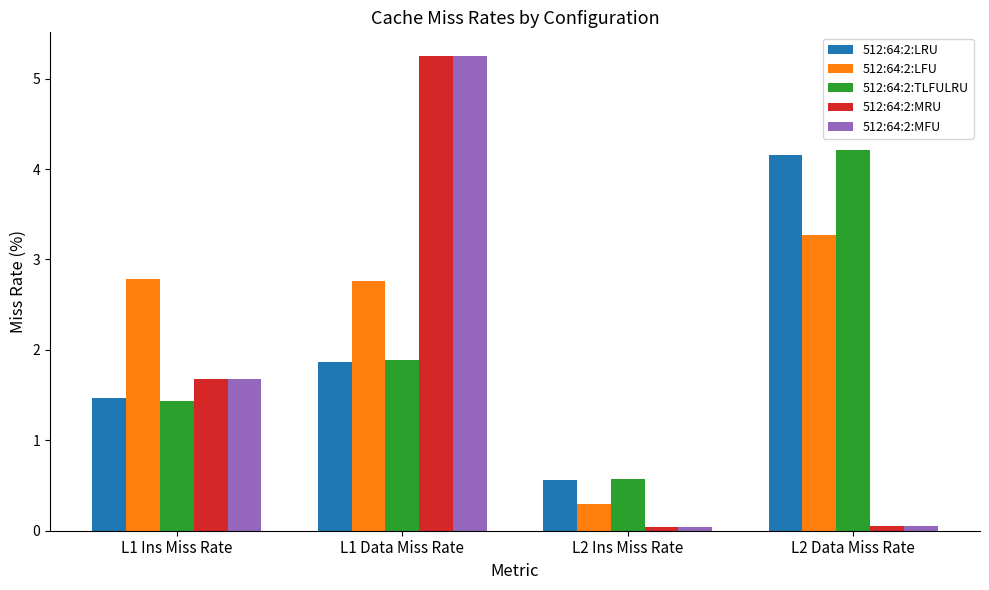

Which series changed the most between L2 Ins Miss Rate and L2 Data Miss Rate?

512:64:2:TLFULRU